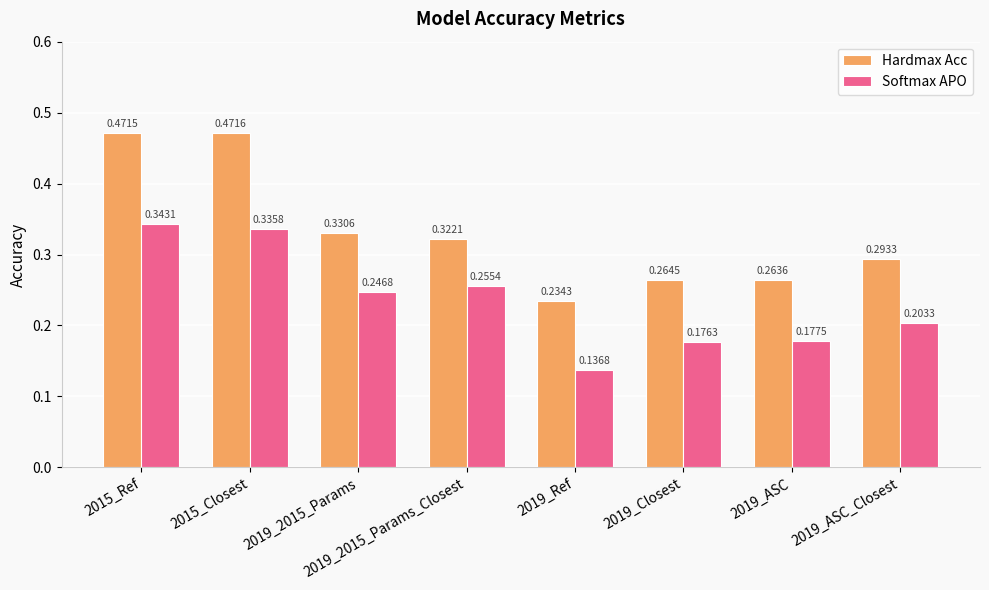

What is the sum of the Hardmax Acc values at 2015_Closest and 2019_2015_Params_Closest?

0.8